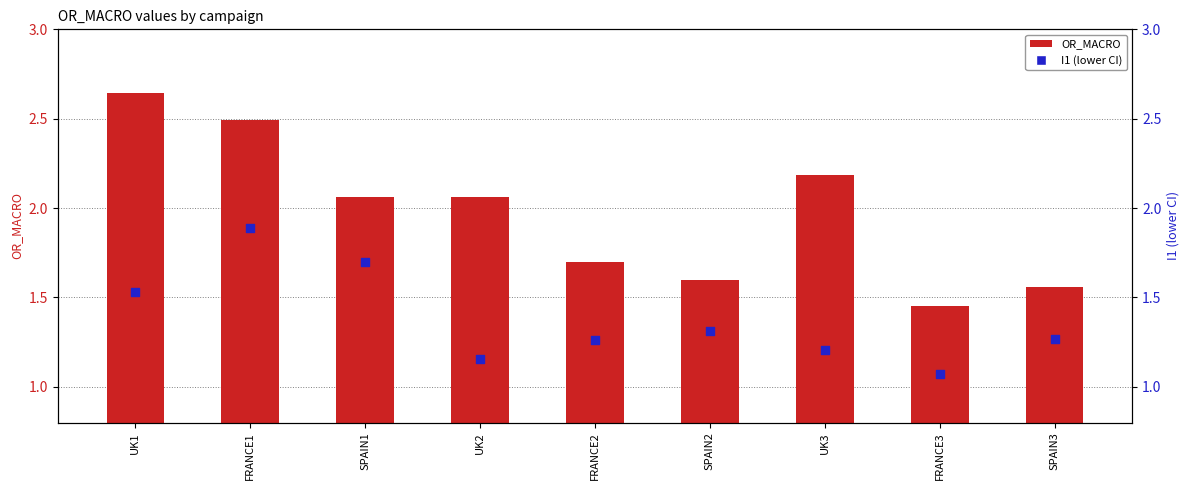

At how many categories does at least one series exceed 2?

5